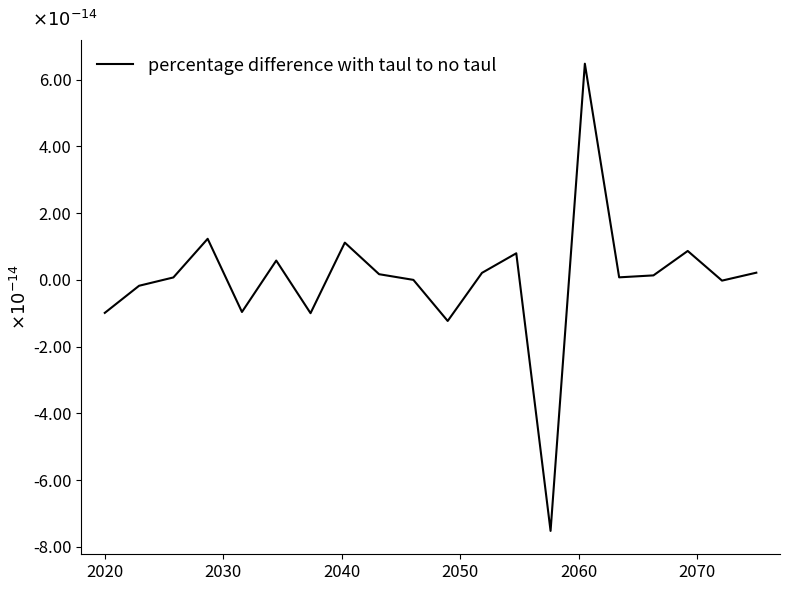

How many series are shown in this chart?

1